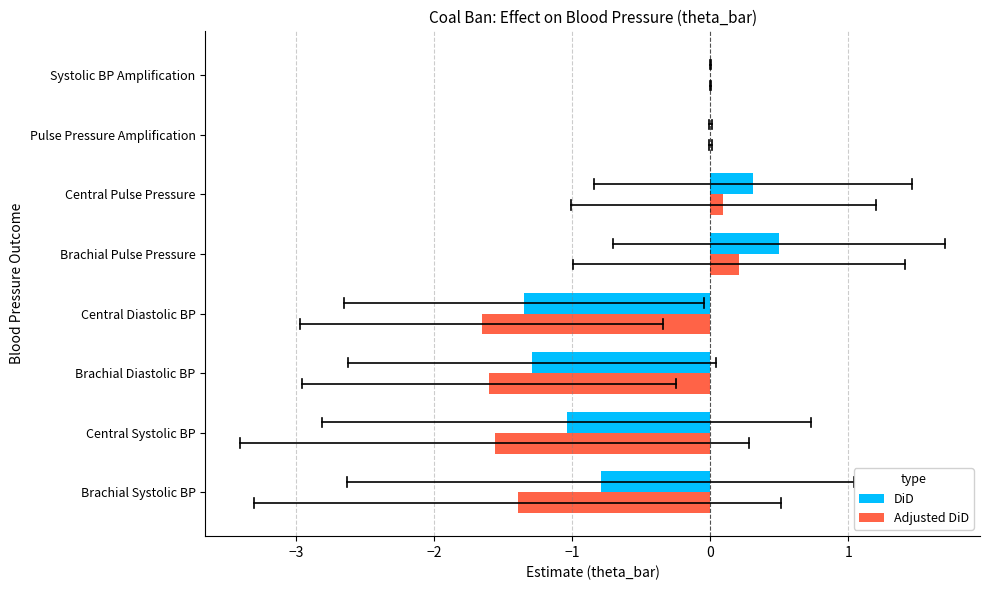

Which category has the highest value in the DiD series?

Brachial Pulse Pressure